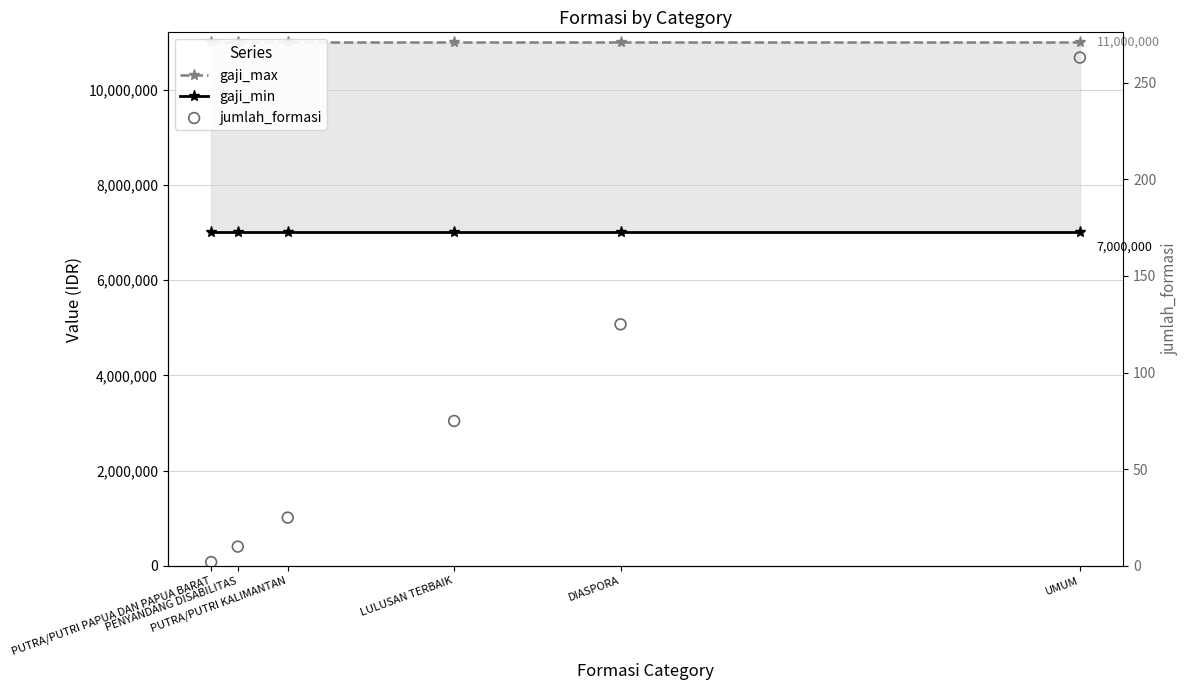

Which series contains the lowest Y value?

jumlah_formasi